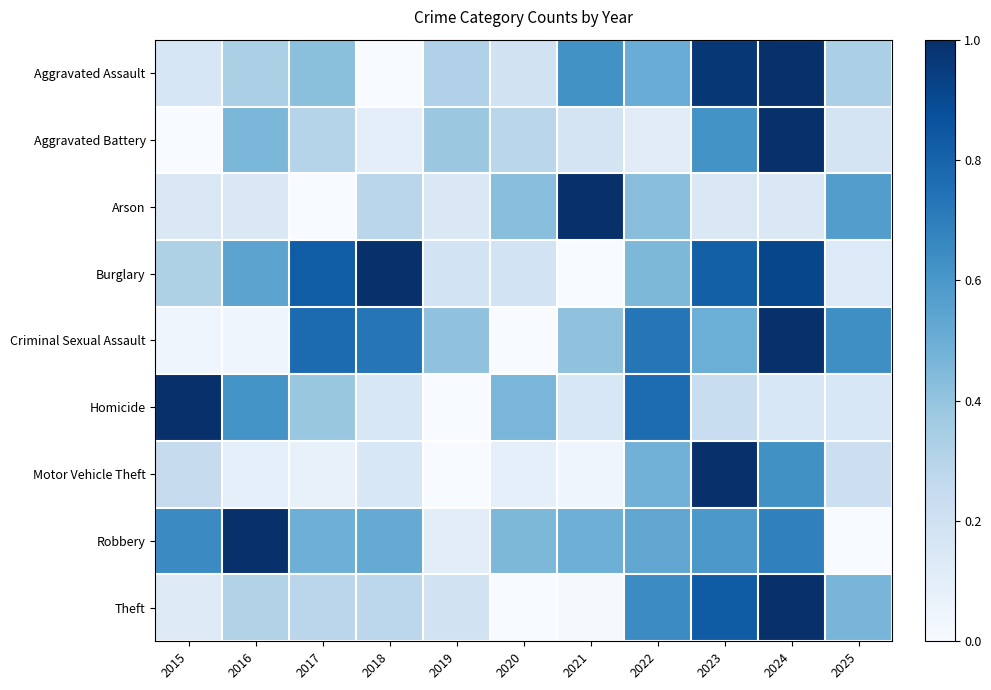

At which category is the sum across all series the highest?

2024